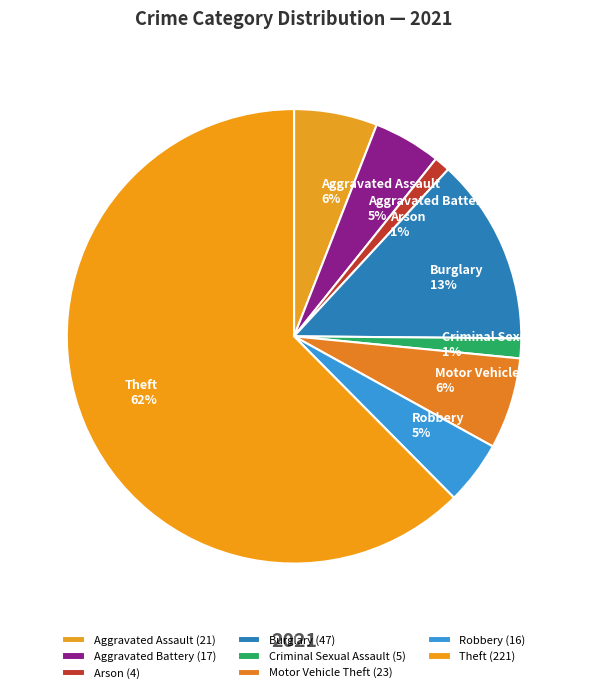

To the nearest percent, what is the average slice percentage?

12%